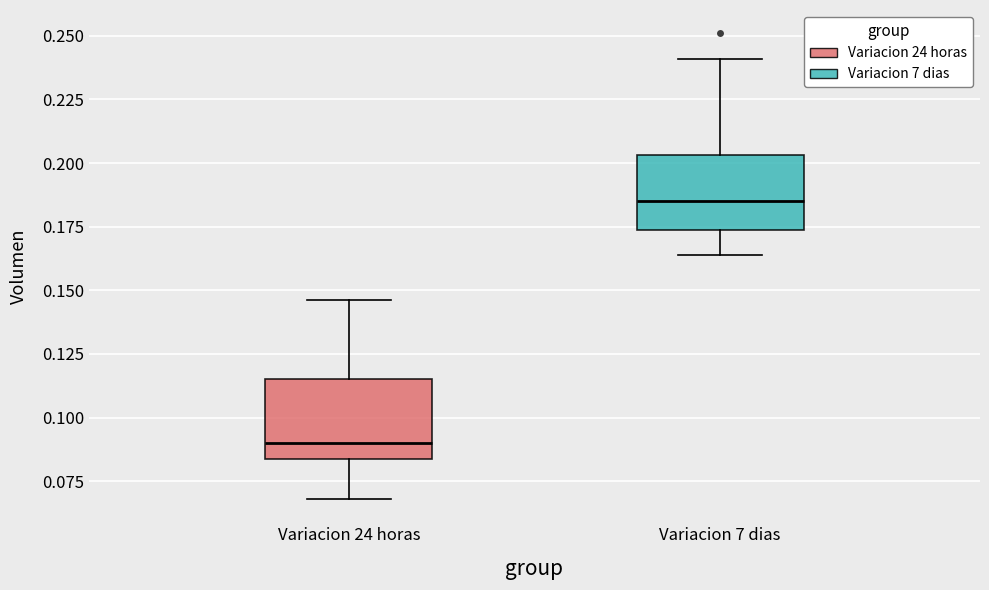

Where is the upper edge of the box for Variacion 24 horas on the y-axis? The values are not printed on the chart, so give them approximately, as read against the axis.

0.115